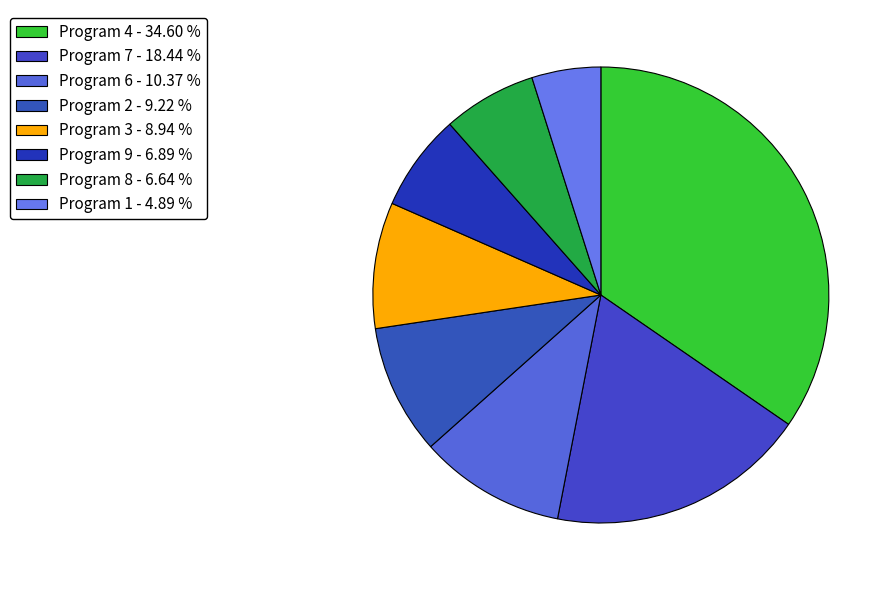

Which has a higher value, Program 7 or Program 4?

Program 4